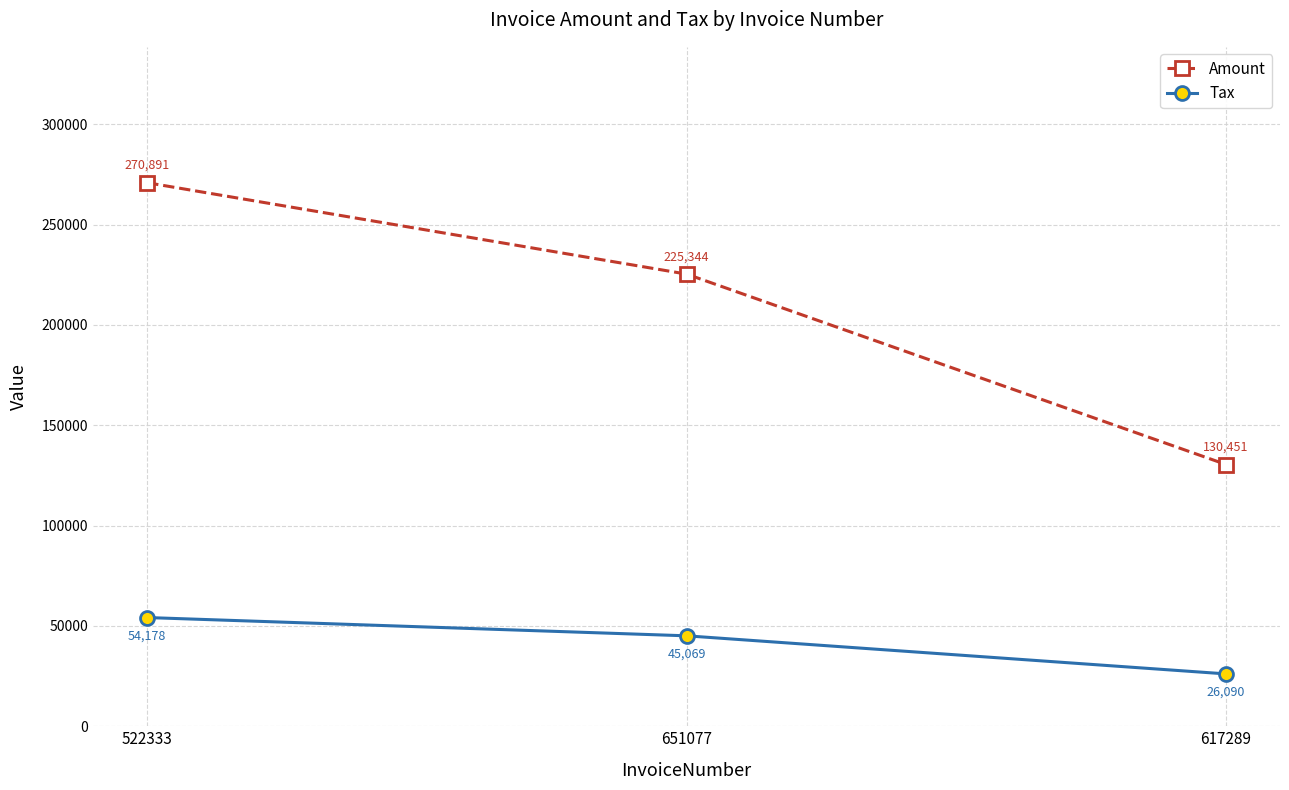

What is the difference between the Amount values at 651077 and 522333?

45547.0